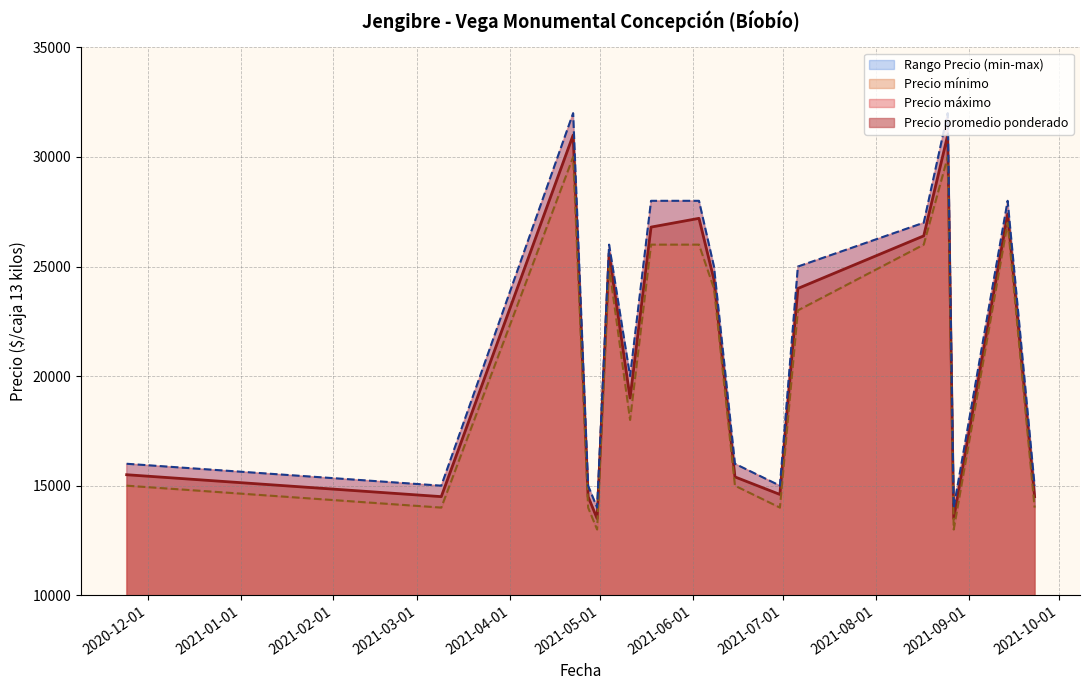

True or false: Precio promedio ponderado and Precio mínimo intersect in this chart.

False